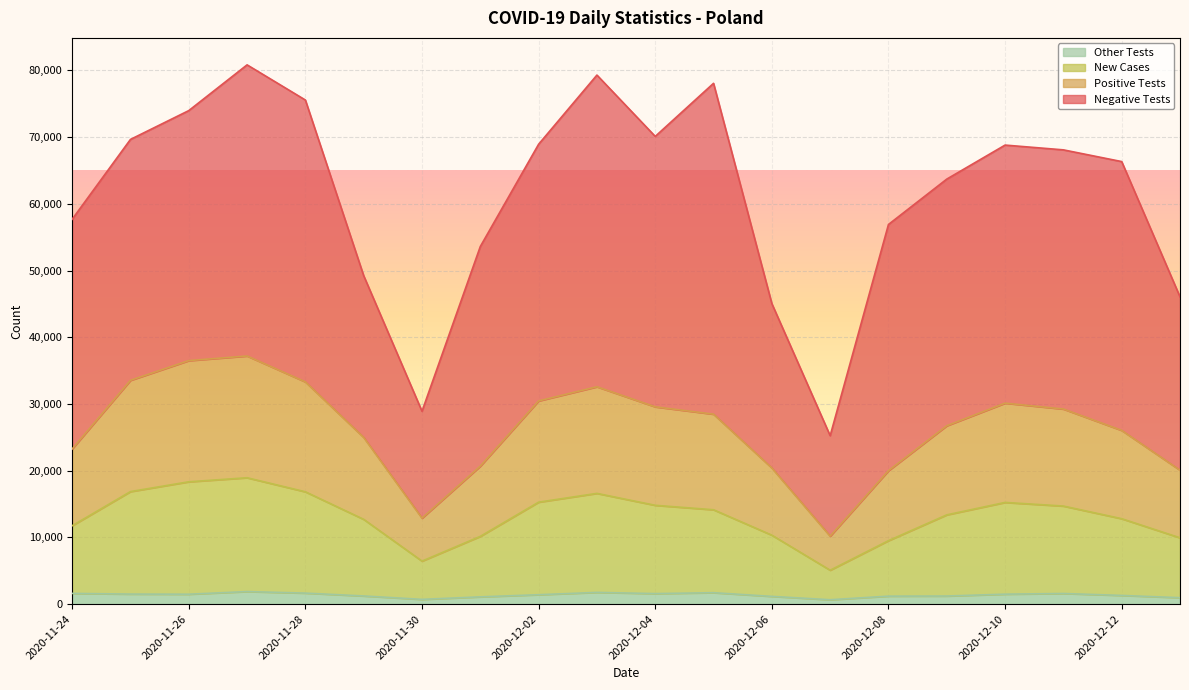

Where does the new_cases series first go above 14149?

2020-11-25